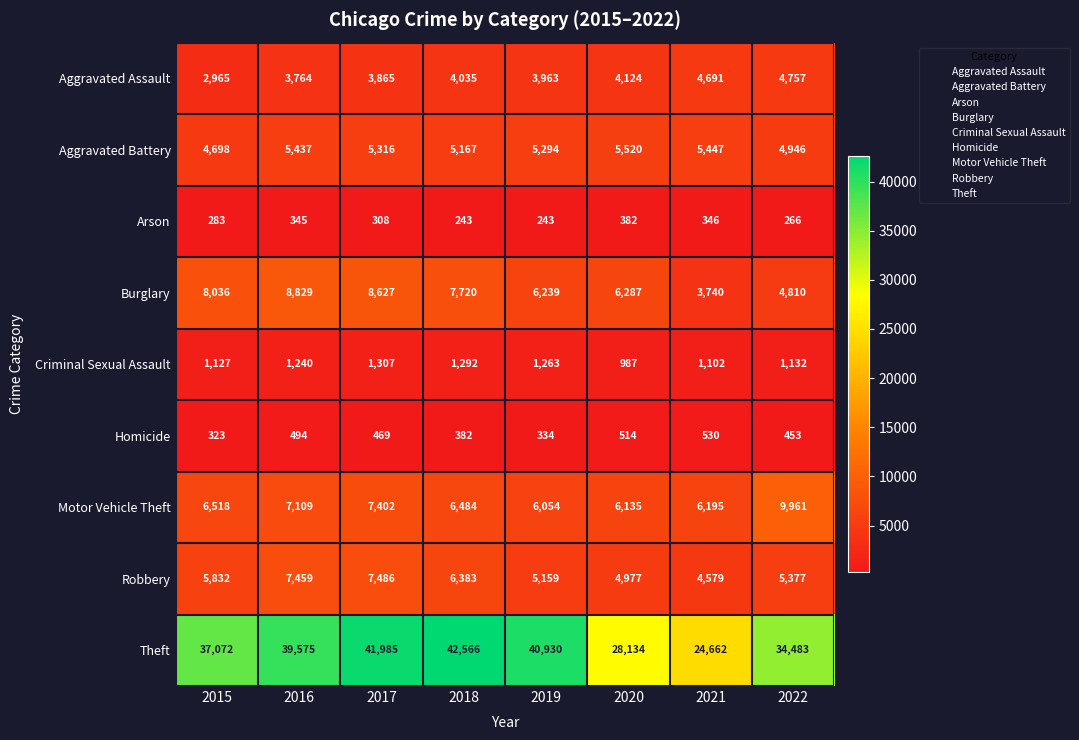

At how many categories does at least one series exceed 30206?

6